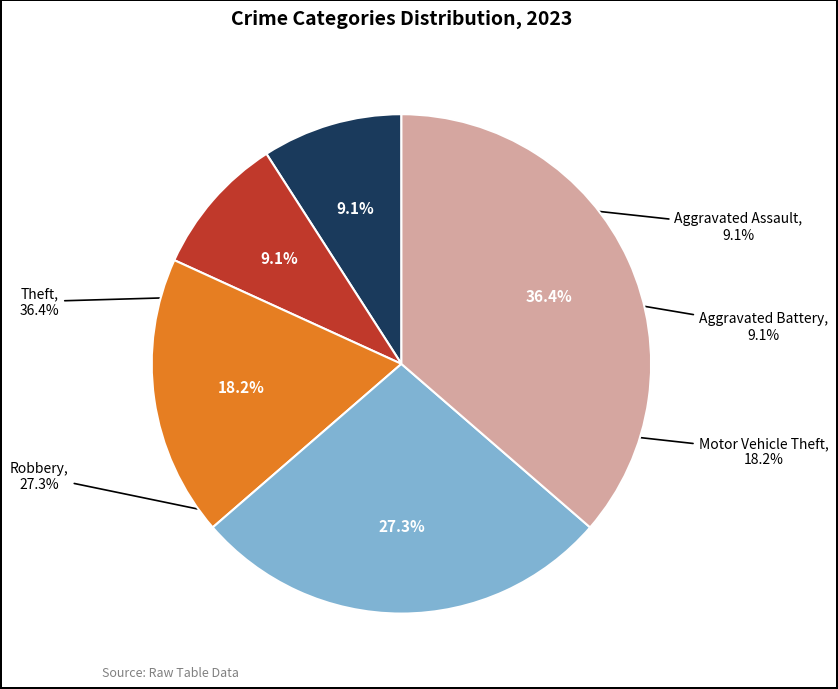

Is there a majority slice in this chart?

No